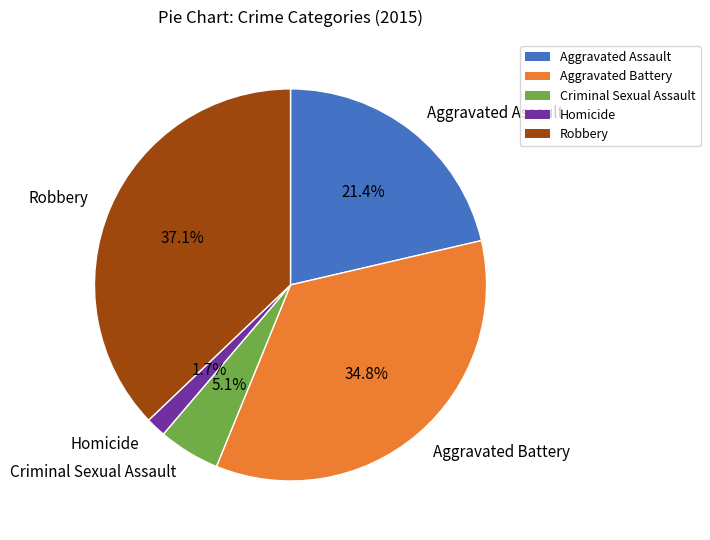

Does Homicide represent more than half of the total?

No